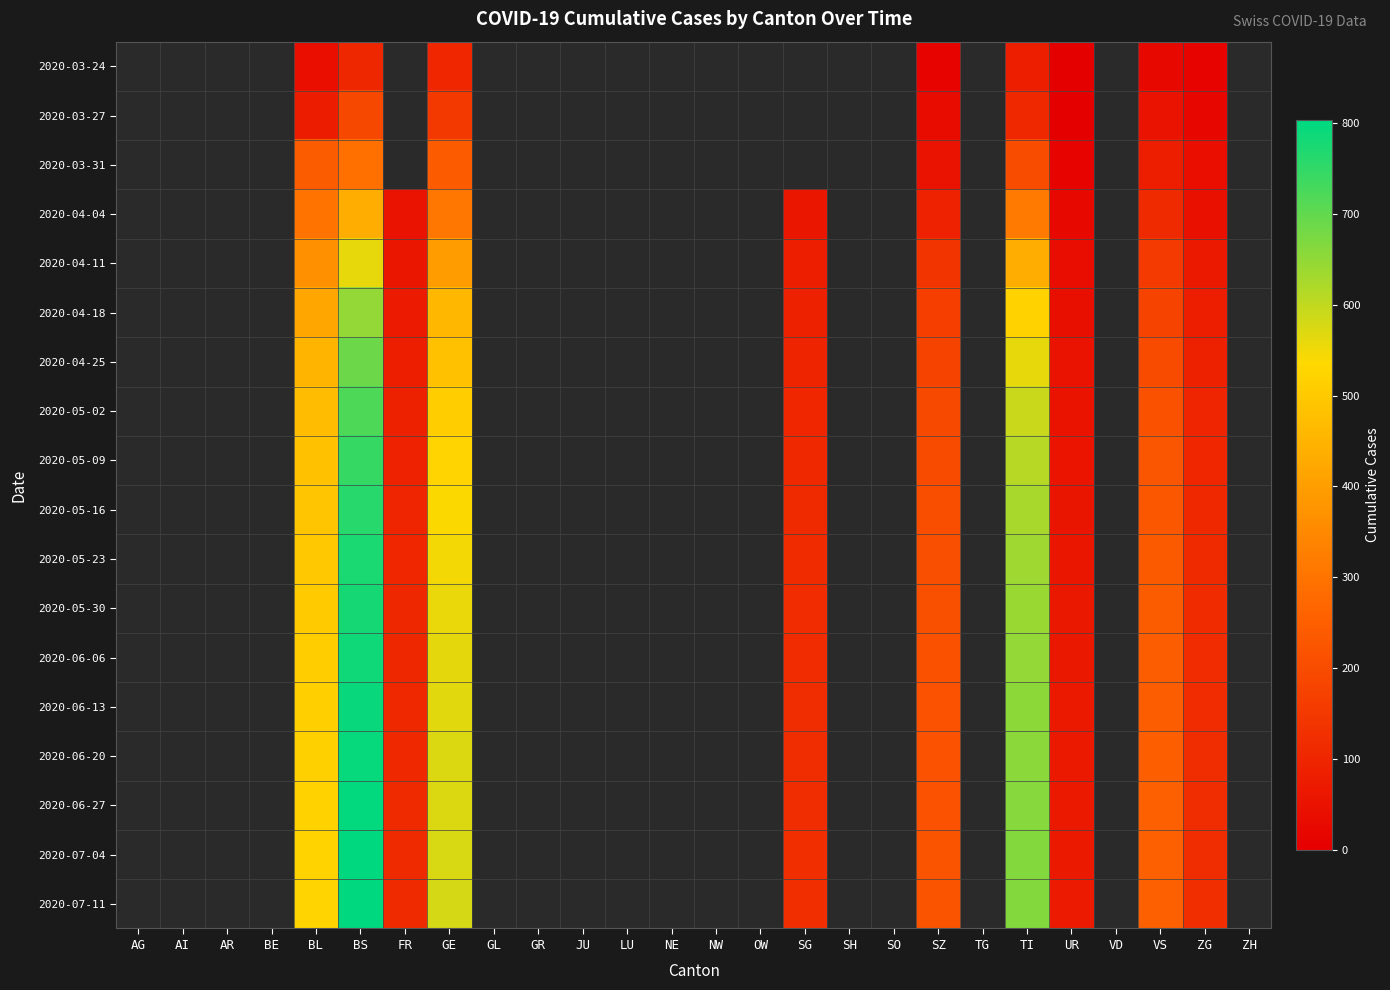

List the series in order of their peak value, highest first.

2020-03-24, 2020-03-27, 2020-03-31, 2020-04-04, 2020-04-11, 2020-04-18, 2020-04-25, 2020-05-02, 2020-05-09, 2020-05-16, 2020-05-23, 2020-05-30, 2020-06-06, 2020-06-13, 2020-06-20, 2020-06-27, 2020-07-04, 2020-07-11